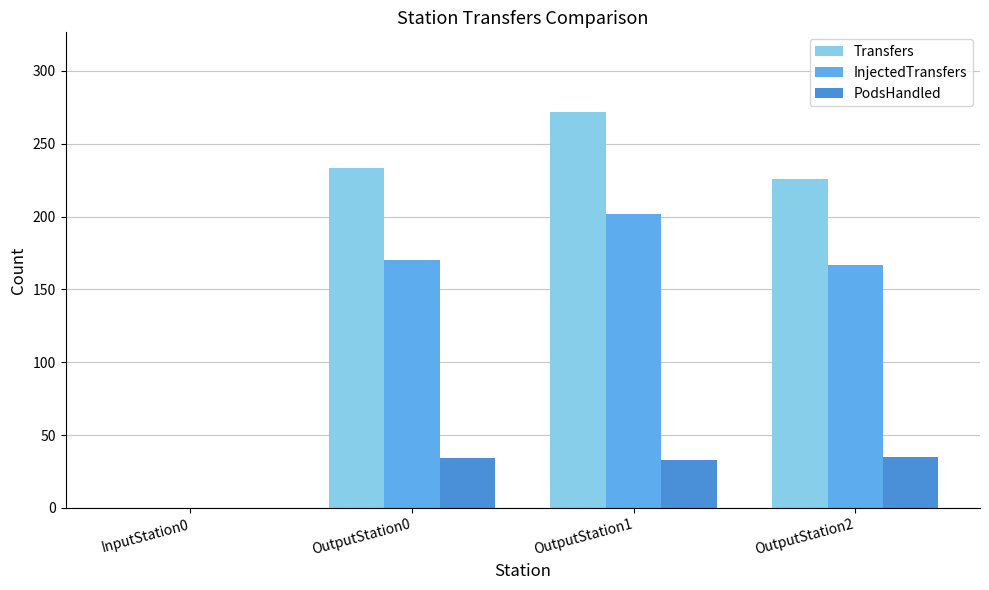

How many groups of bars are there?

4